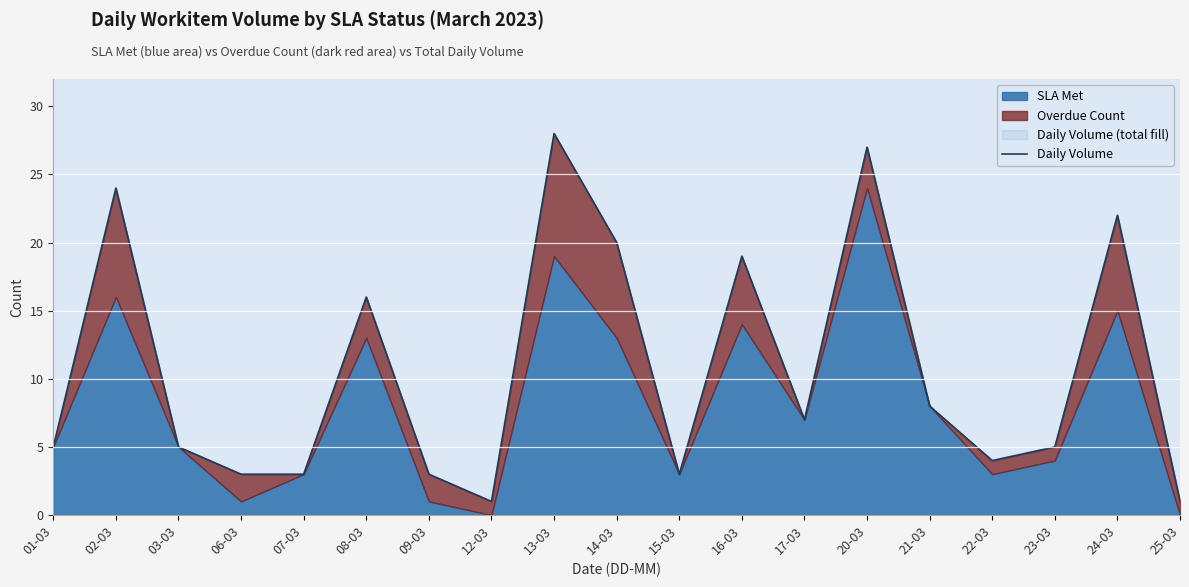

What is the smallest value displayed?

1